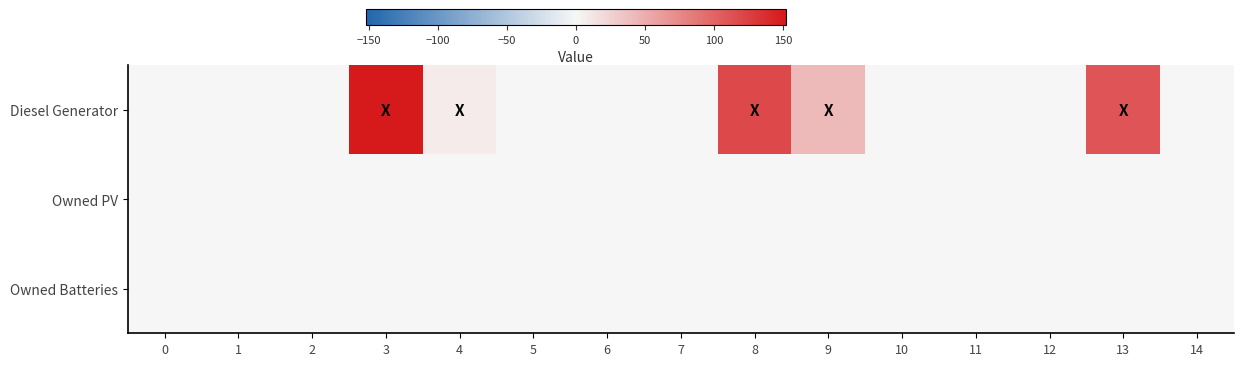

Which series has the largest total across all categories?

Diesel Generator